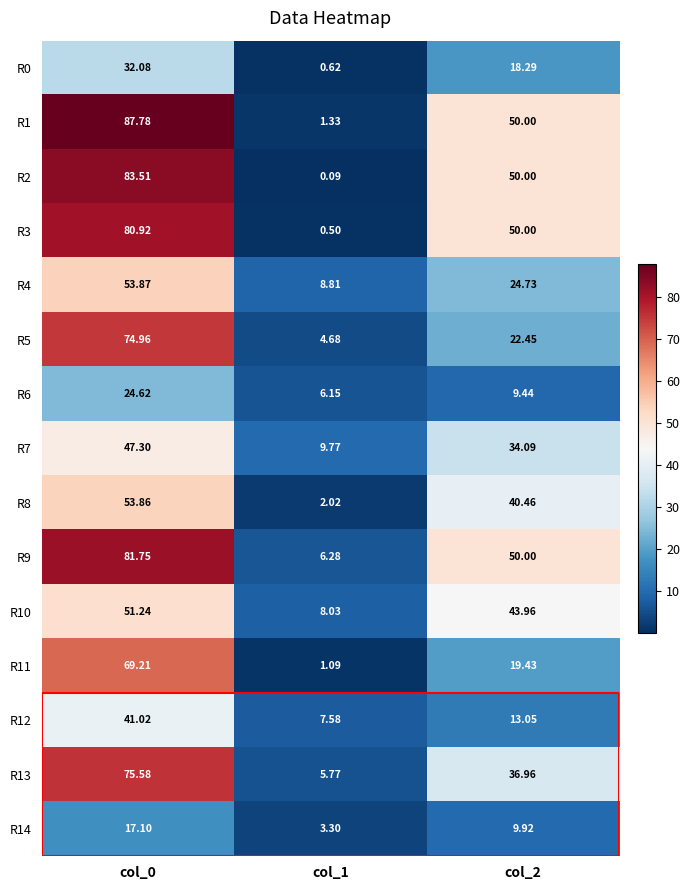

At how many categories does at least one series exceed 85?

1